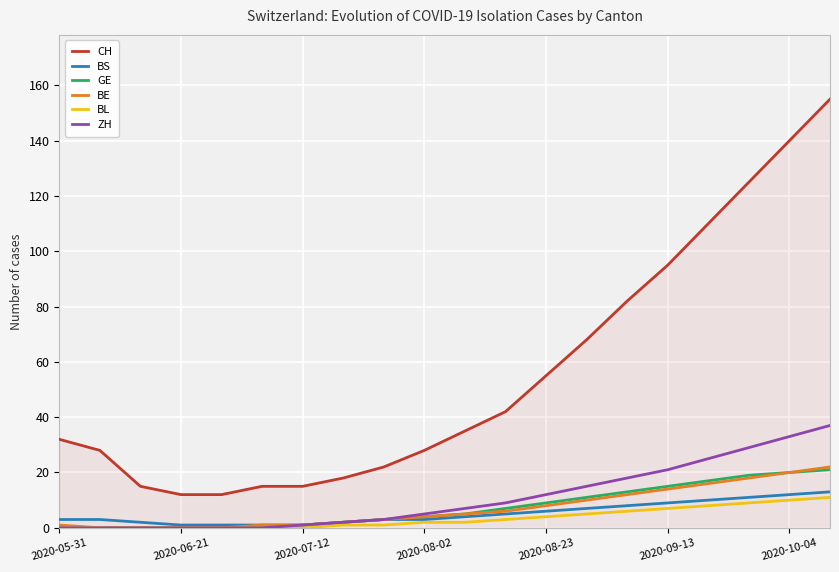

Which series has the largest total across all categories?

CH